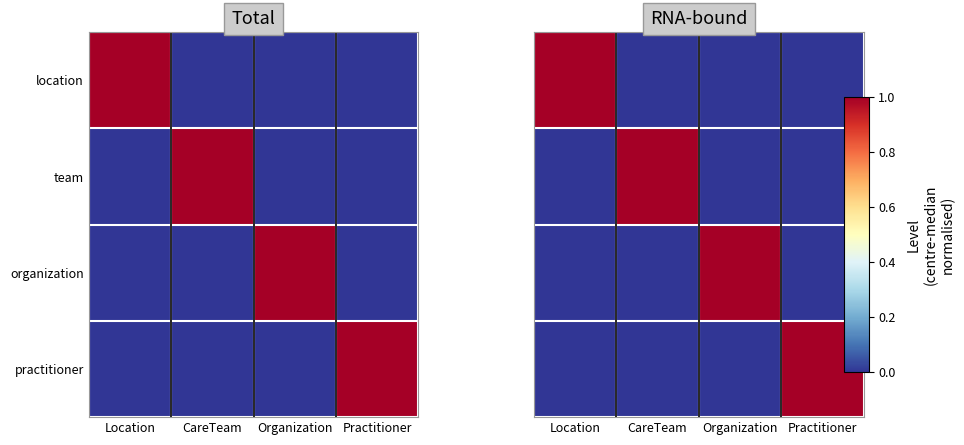

Is the value of organization at Practitioner greater than the value of team at Organization?

No